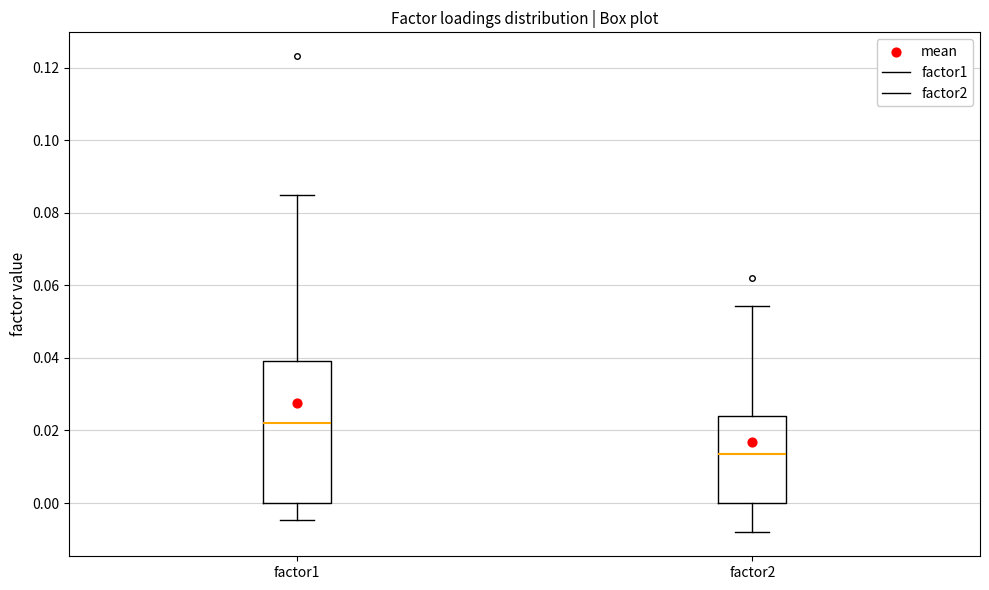

Which box is the tallest, from its lower edge to its upper edge?

factor1